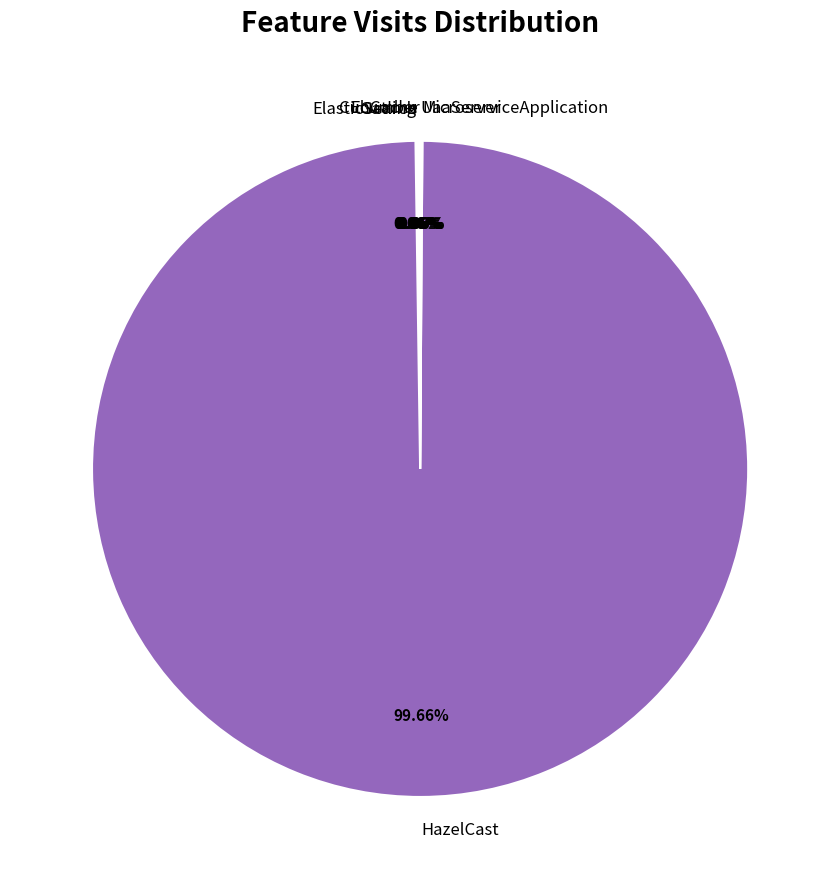

What is the largest slice in the pie chart?

HazelCast